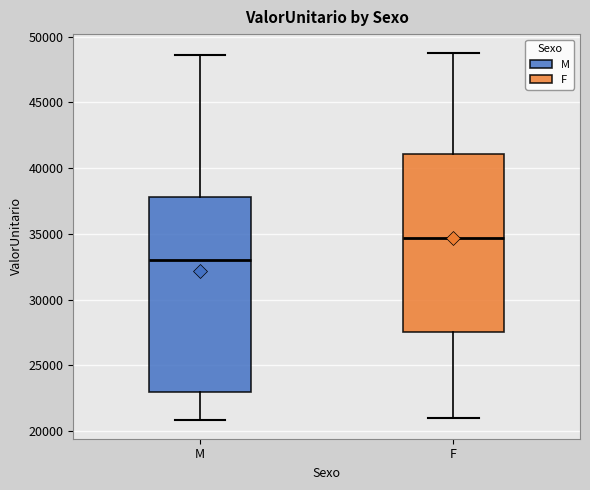

Where does the lower whisker of the box for M end on the y-axis? The values are not printed on the chart, so give them approximately, as read against the axis.

21000